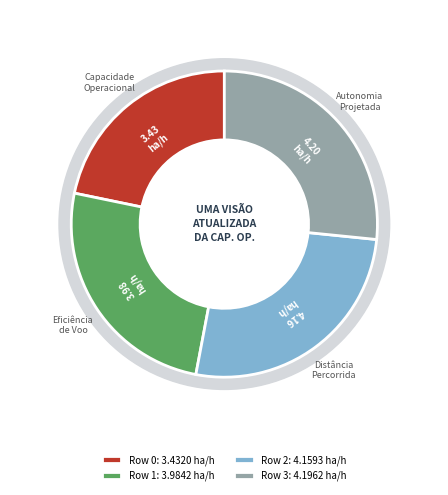

To the nearest percent, what is the difference between the largest and smallest slice percentages?

5%